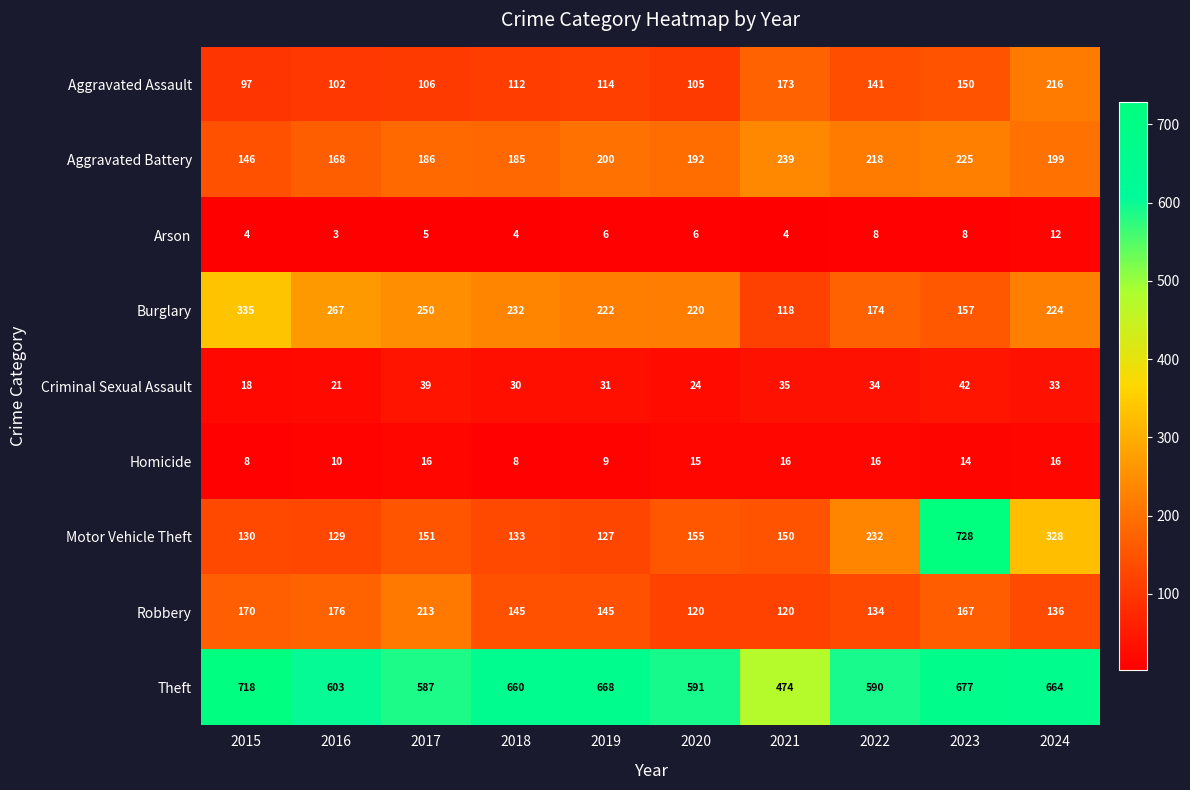

The value of Criminal Sexual Assault at 2021 is 8. True or false?

False